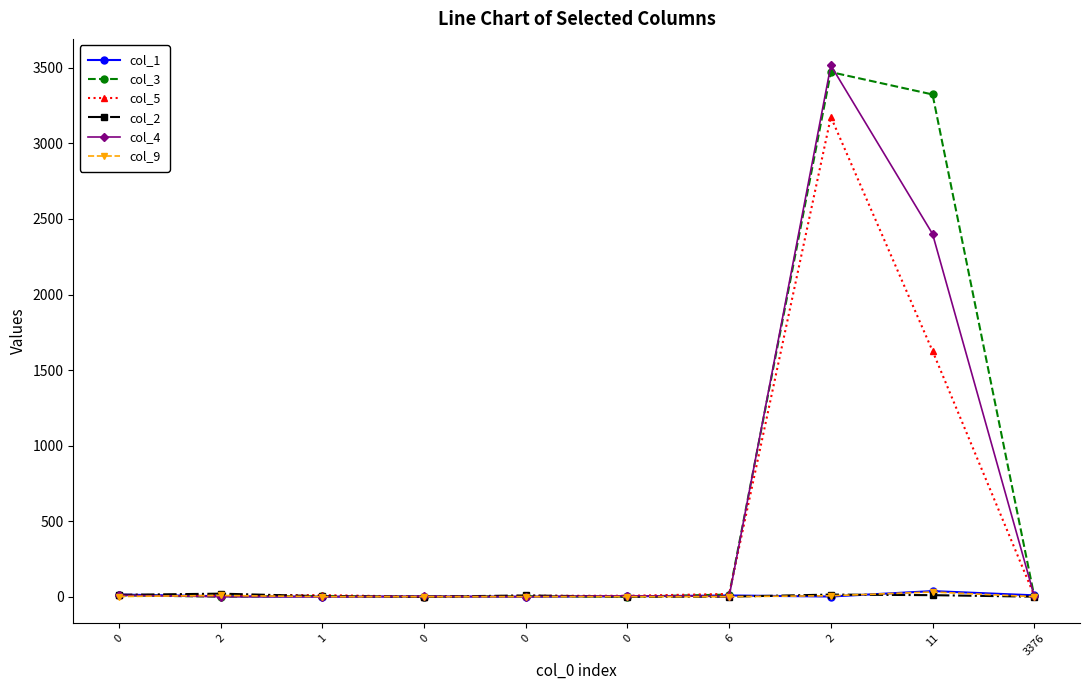

How many data points in col_1 are less than 3?

5